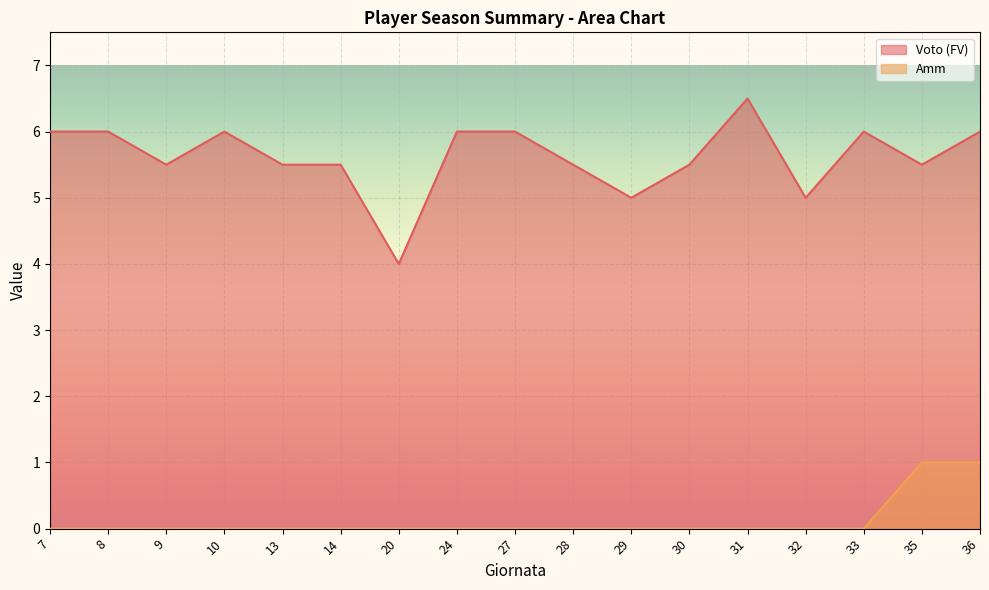

What is the maximum value for Voto (FV)?

6.5